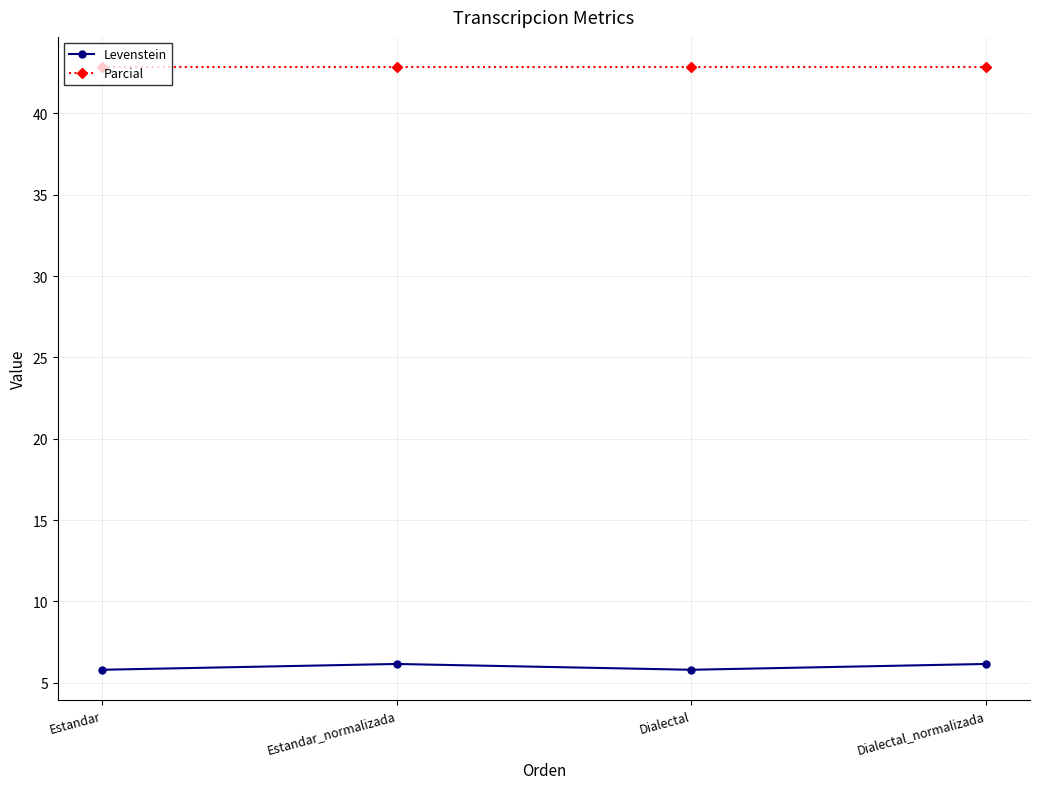

Read the Levenstein value at Estandar.

5.8